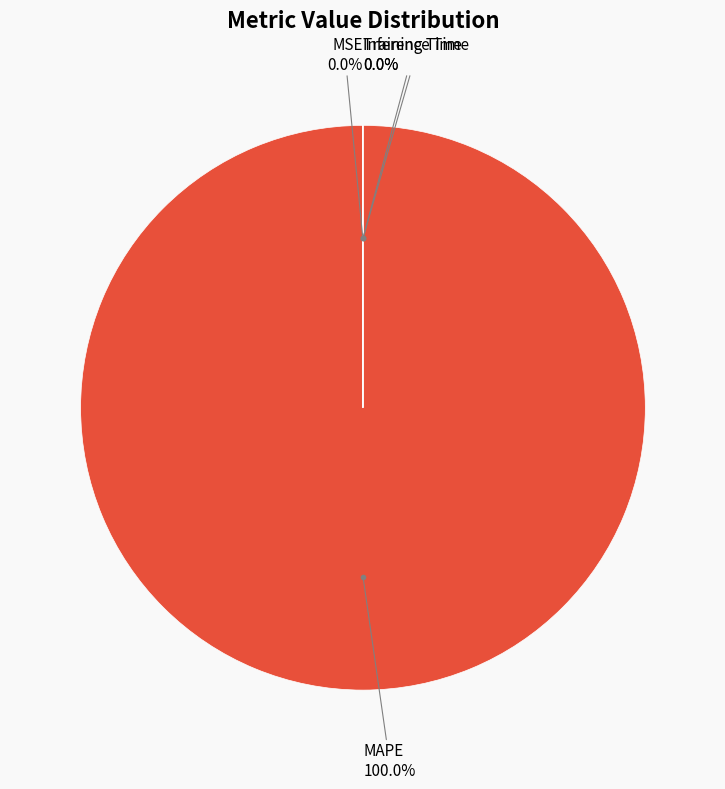

Which slice is the largest?

MAPE